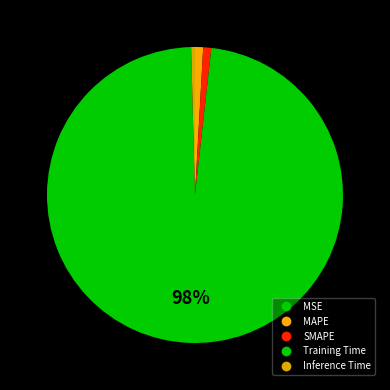

Is it true that SMAPE is 14% of the pie?

False